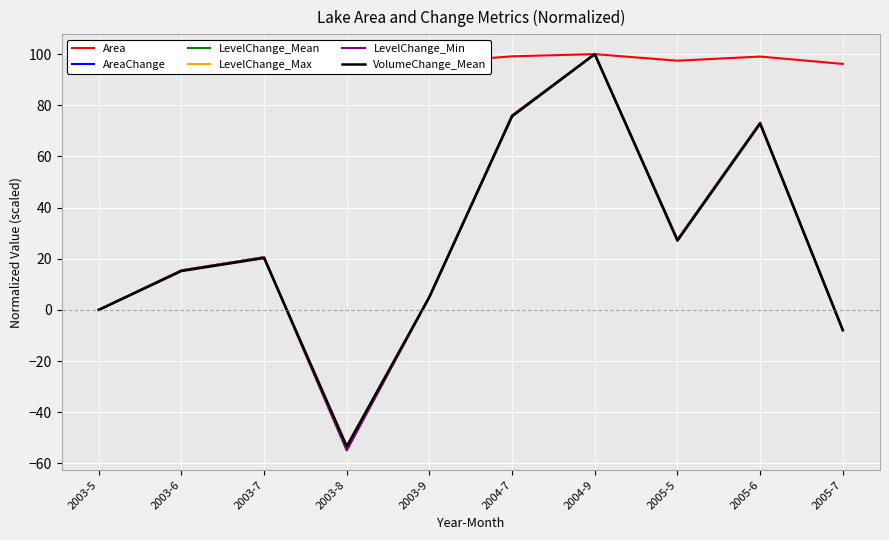

What is the greatest value displayed?

100.0